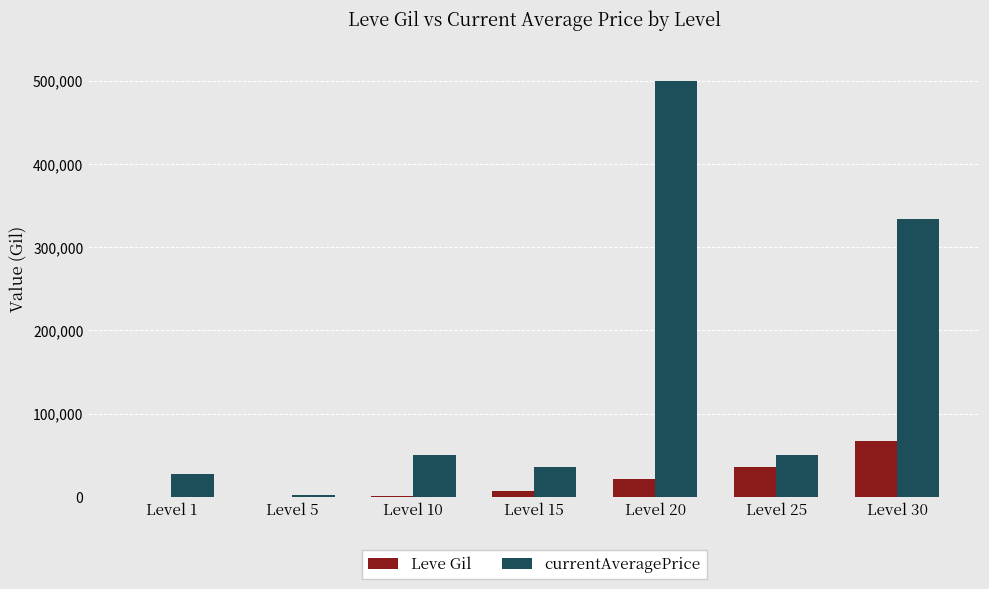

Which label corresponds to the largest value in the chart?

Level 20